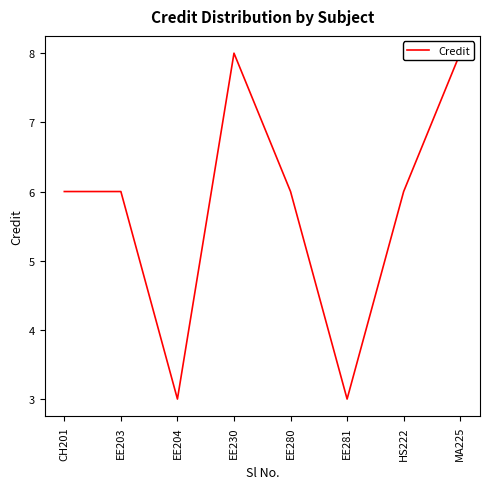

The value at MA225 is 8. True or false?

True